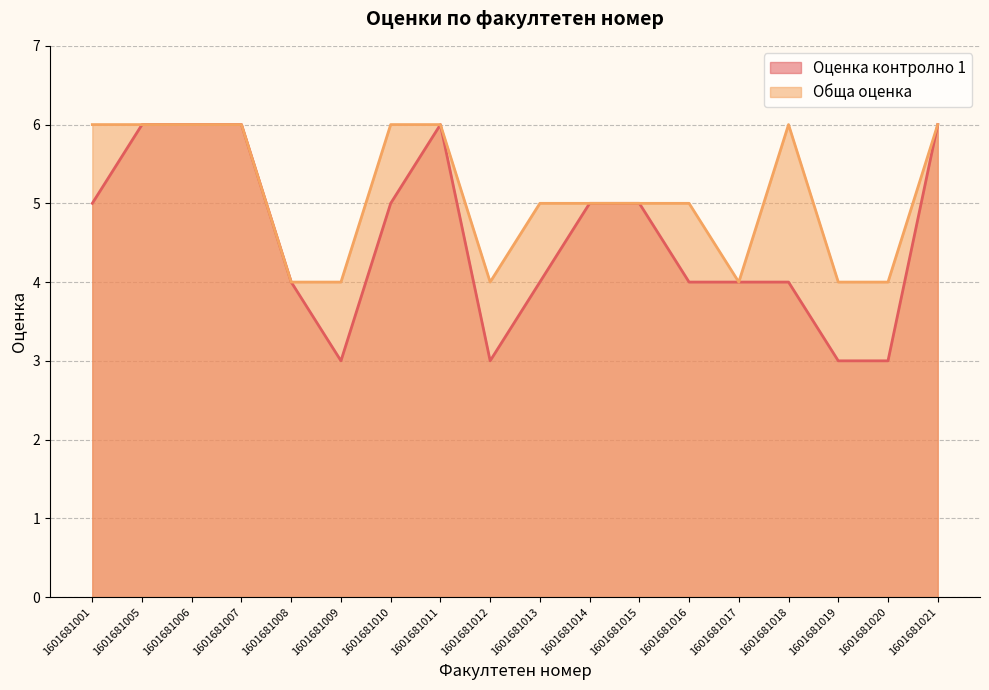

How many lines are shown in the chart?

2